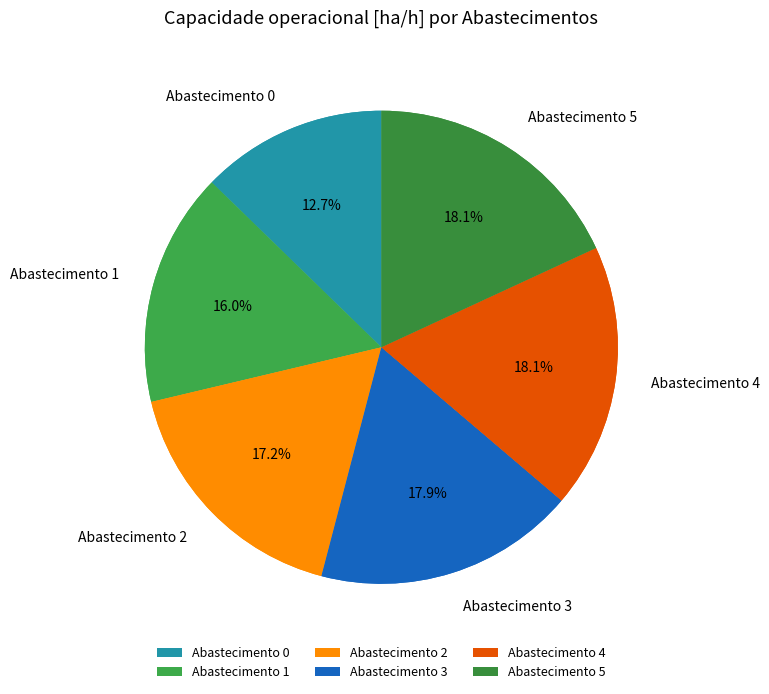

What is the largest slice in the pie chart?

4